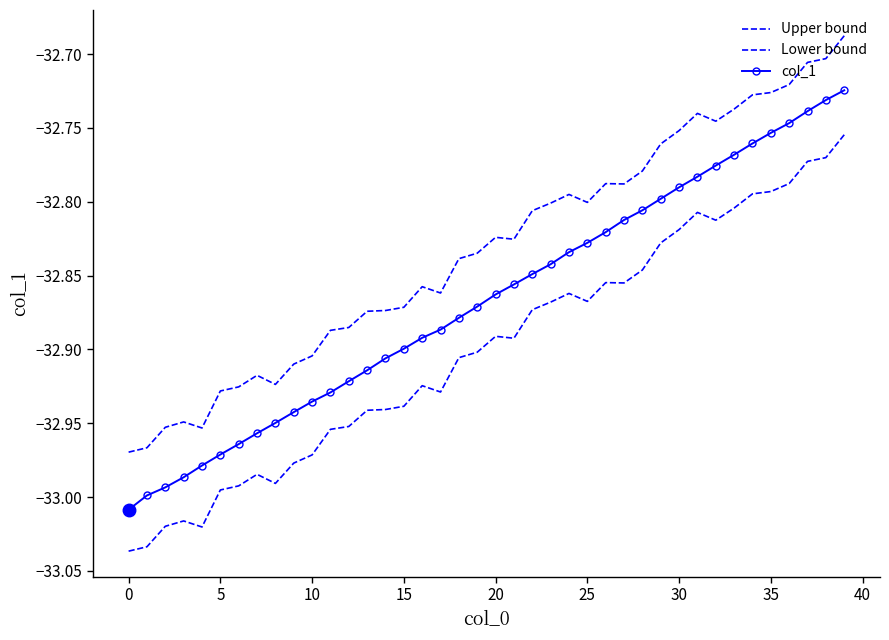

True or false: col_1 has more than 0 points higher than both neighbors.

False